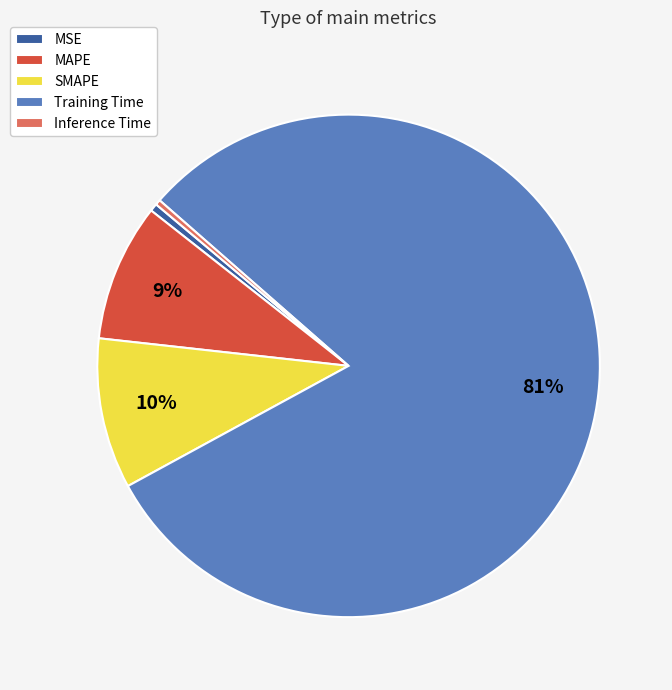

Count the number of slices in the pie.

5